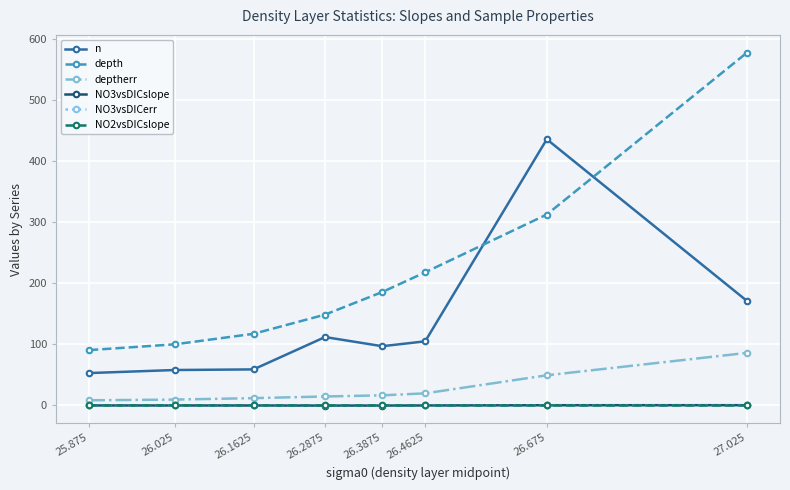

Does the chart have visible grid lines?

Yes